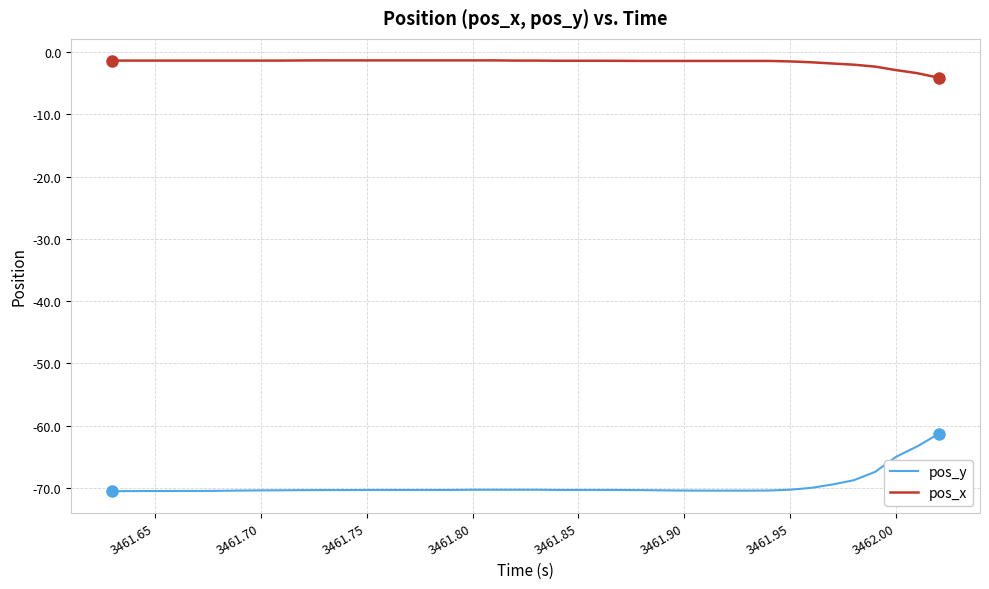

True or false: pos_y and pos_x cross at least once.

False